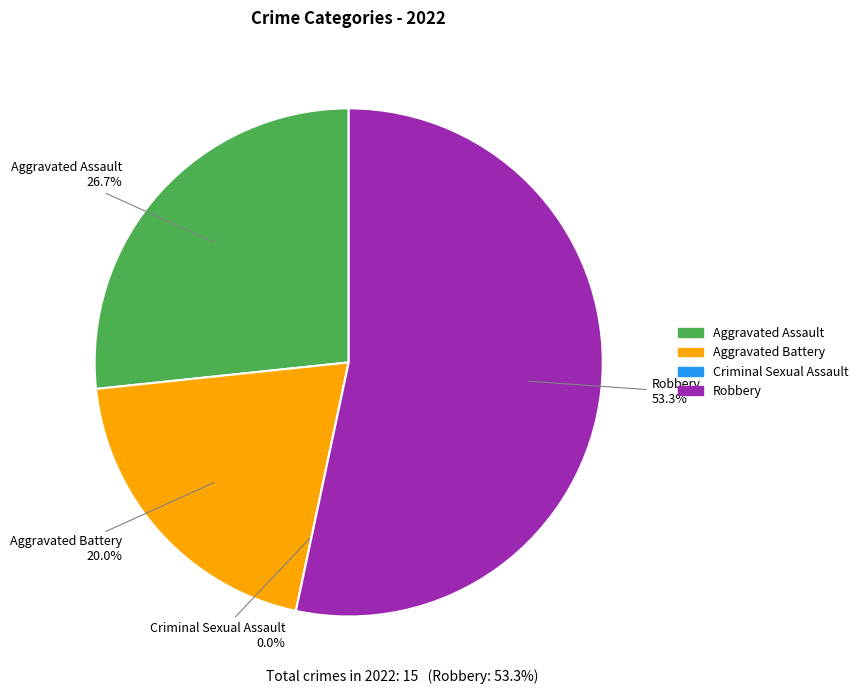

How many segments does this pie chart have?

4